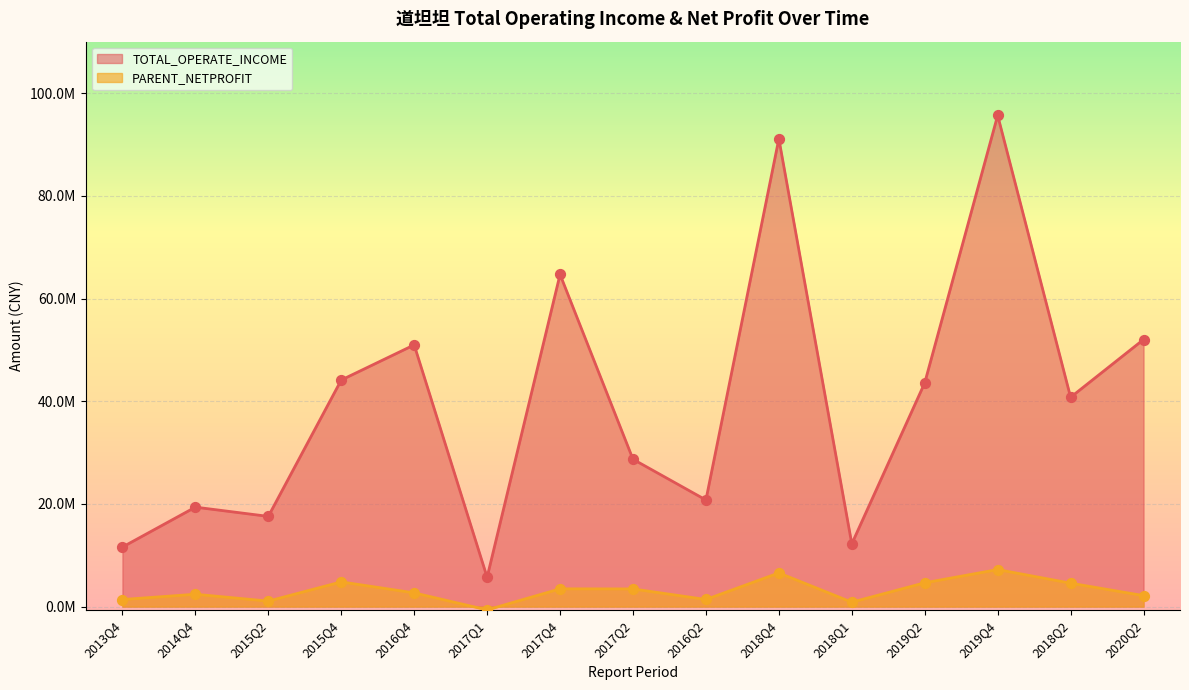

At how many categories does at least one series exceed 15597206?

12